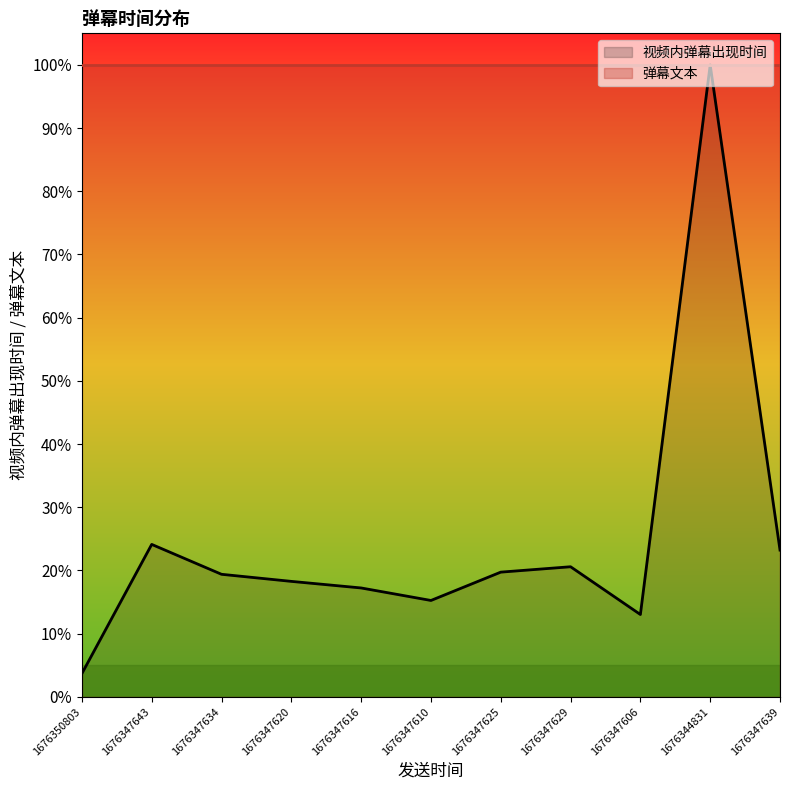

Rank the categories by value from lowest to highest.

1676350803, 1676347606, 1676347610, 1676347616, 1676347620, 1676347634, 1676347625, 1676347629, 1676347639, 1676347643, 1676344831